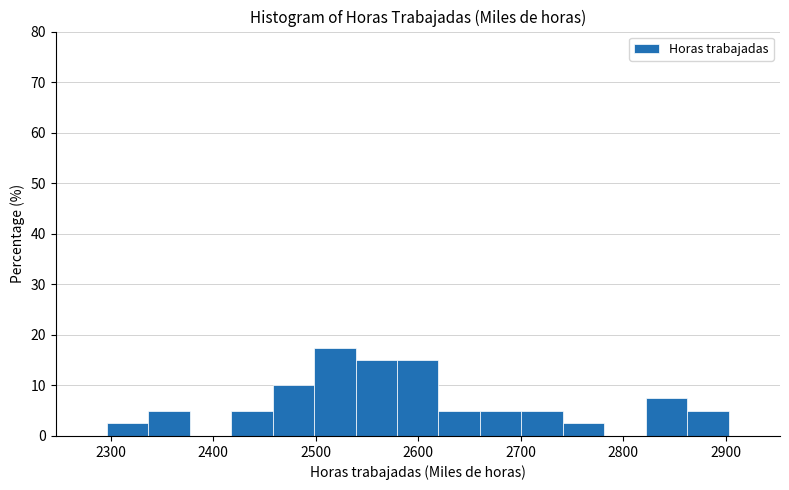

Reading left to right, list every bar in this chart as the range it spans on the x-axis followed by its height. Neither the bar edges nor the heights are printed on the chart, so give them approximately, as read against the axes.

2300 to 2340: 3
2340 to 2380: 5
2380 to 2420: 0
2420 to 2460: 5
2460 to 2500: 10
2500 to 2540: 18
2540 to 2580: 15
2580 to 2620: 15
2620 to 2660: 5
2660 to 2700: 5
2700 to 2740: 5
2740 to 2780: 3
2780 to 2820: 0
2820 to 2860: 8
2860 to 2900: 5